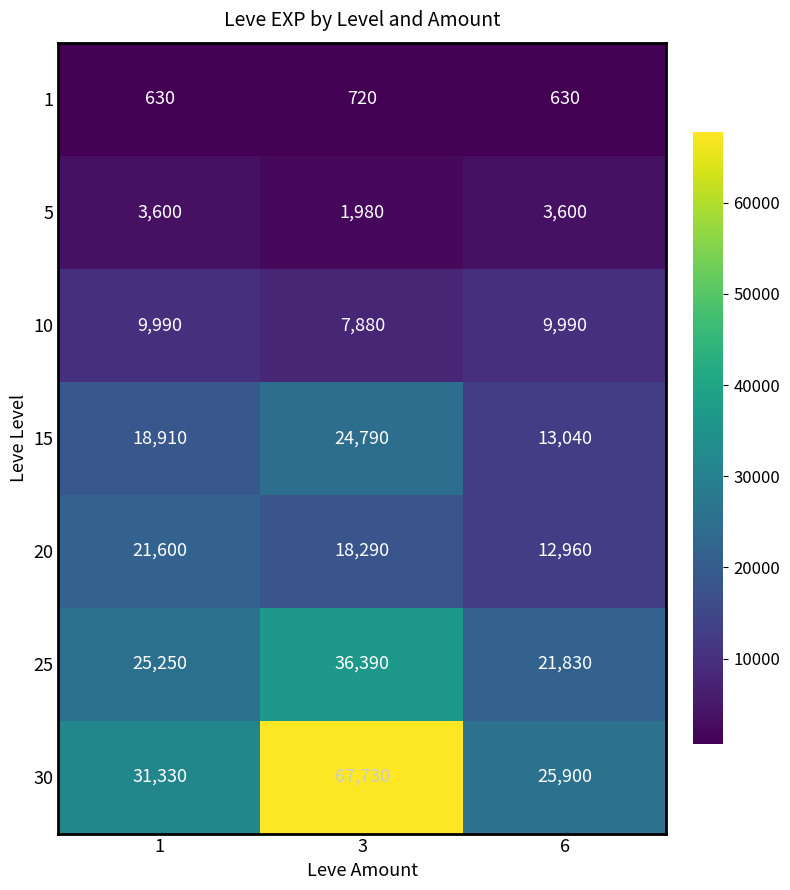

How many categories are shown in the chart?

3